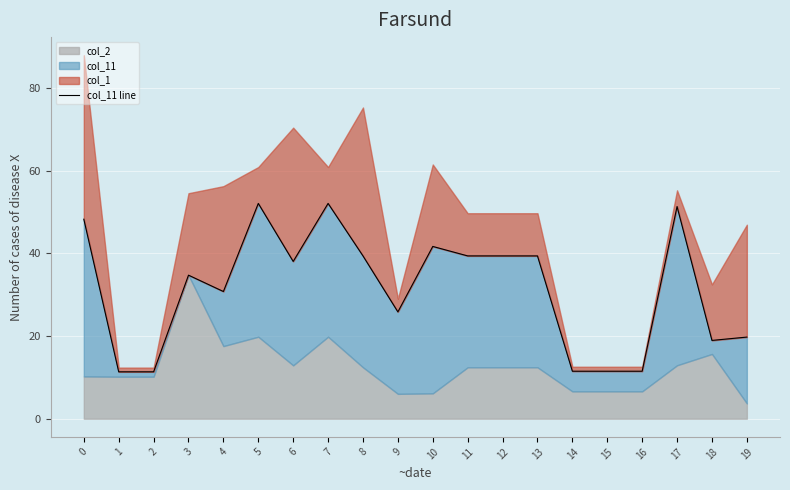

At which category does the data reach its first local peak?

3